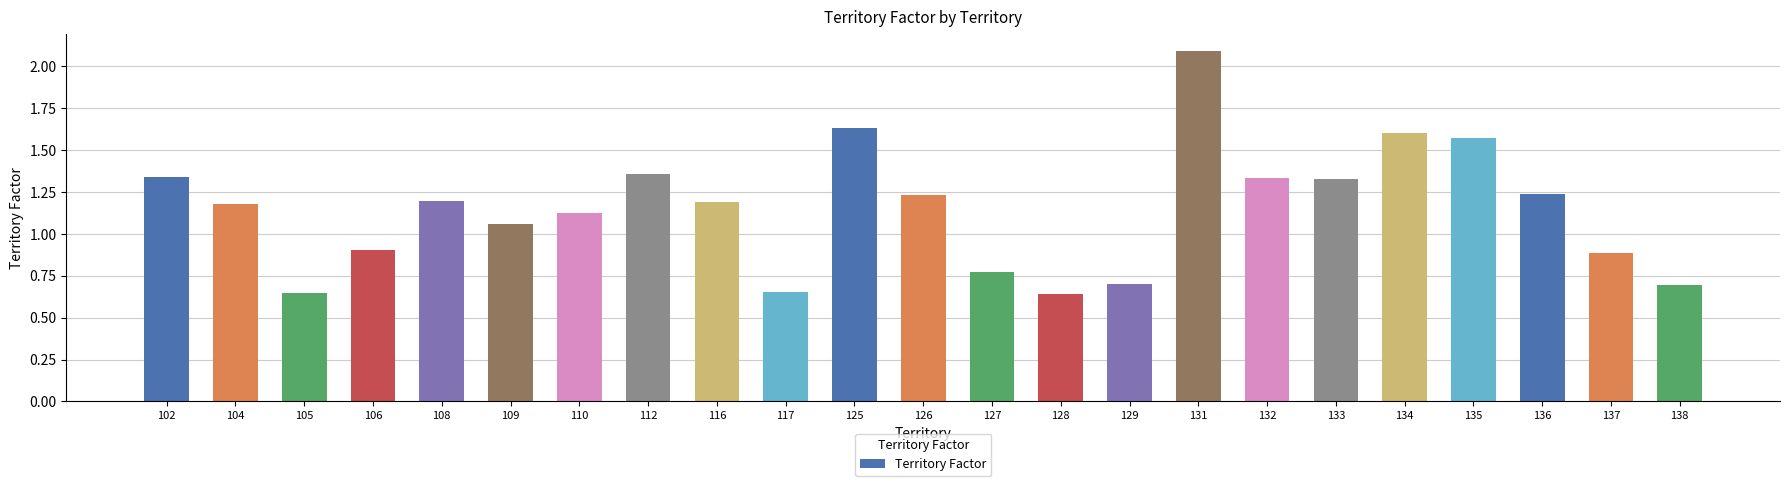

How many data points are less than 1?

8